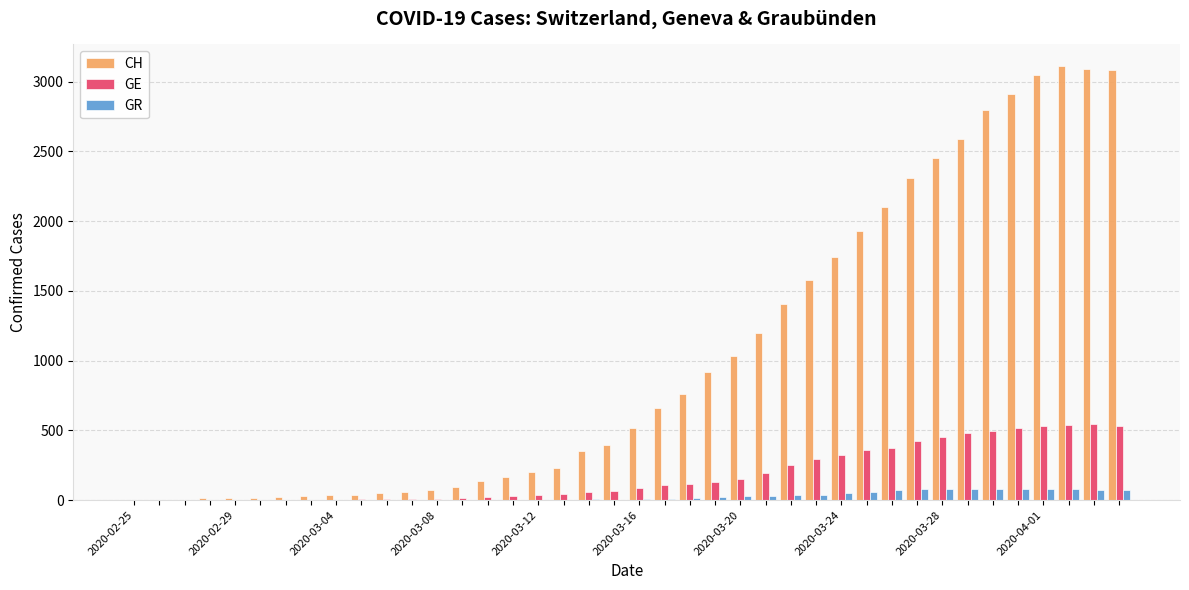

What is the sum of all CH values?

41171